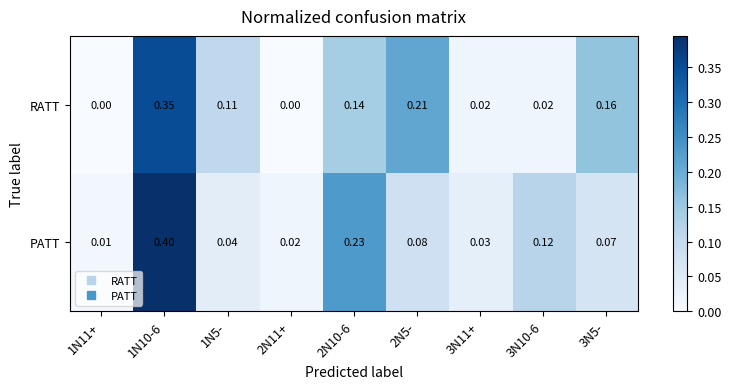

Which series changed the most between 1N10-6 and 1N5-?

PATT